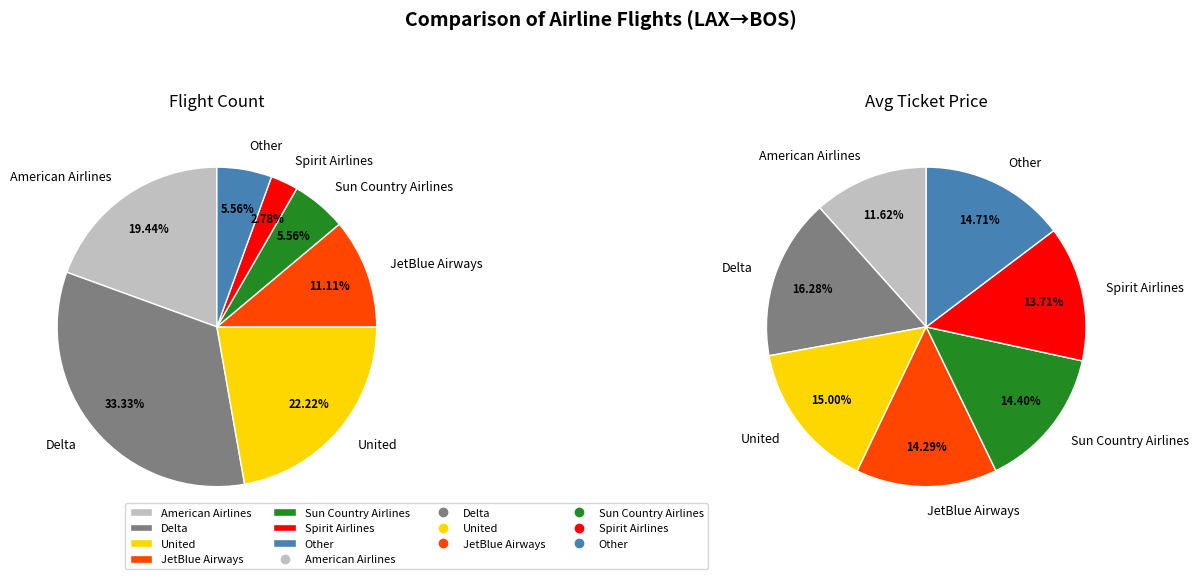

To the nearest percent, what percentage of the pie is Other?

6%